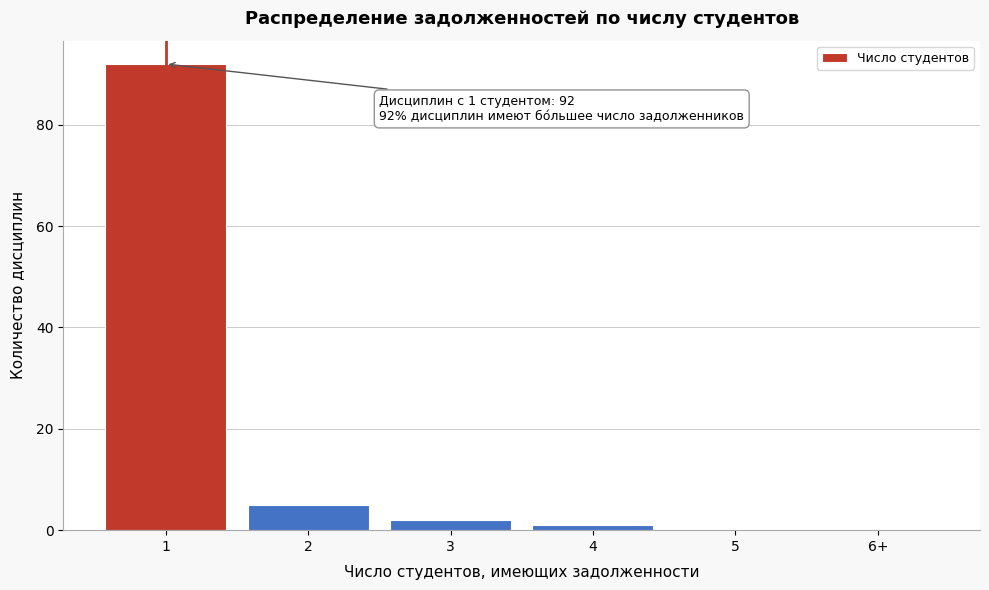

Reading left to right, transcribe all the data shown in this chart.

1=92	2=5	3=2	4=1	5=0	6+=0